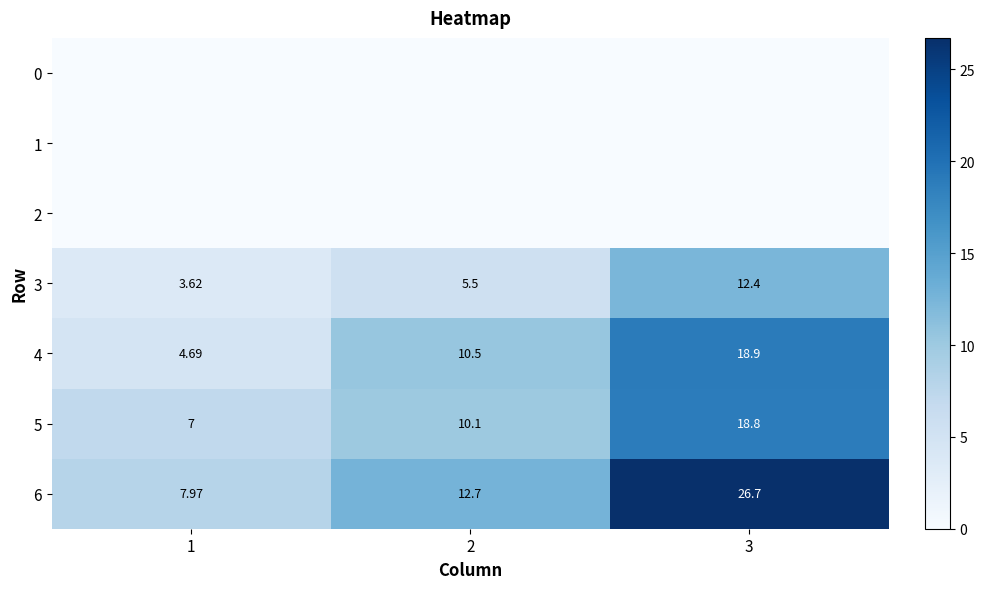

Is the value of 6 at 2 greater than the value of 4 at 3?

No